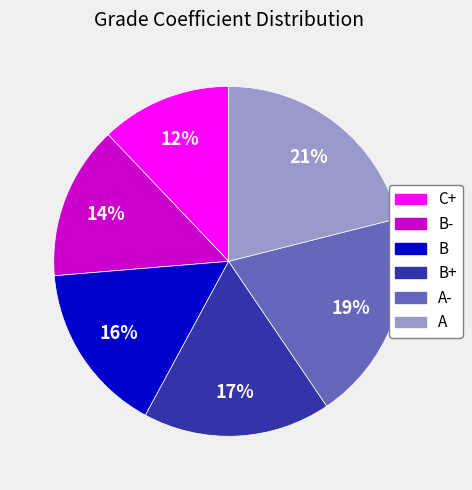

Is there a majority slice in this chart?

No